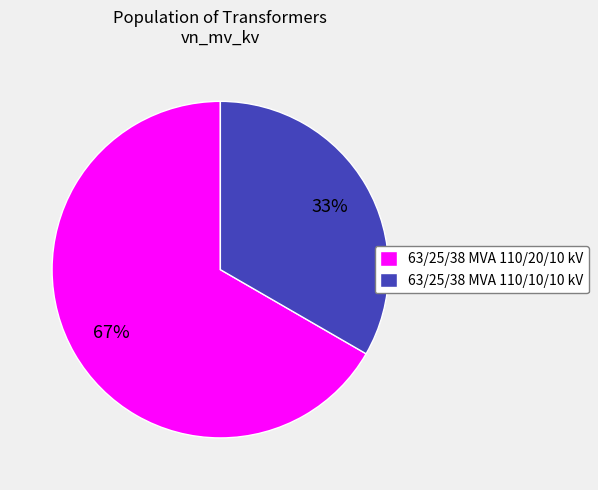

Which slice represents more than half of the pie?

63/25/38 MVA 110/20/10 kV